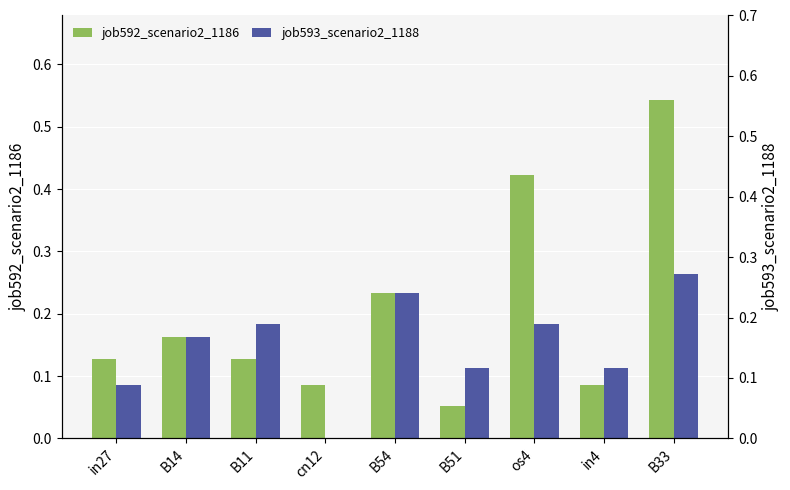

What is the total value across all series at in27?

0.2